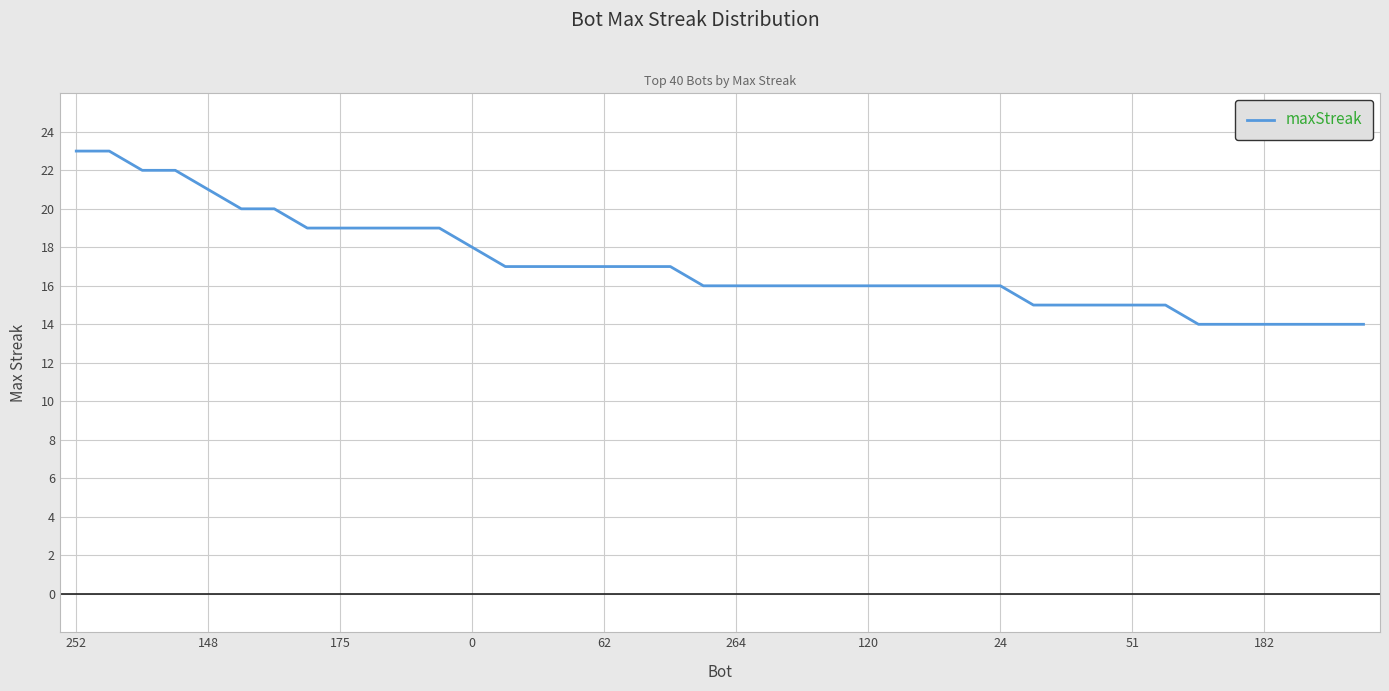

Is this an area chart (filled region under the line)?

No